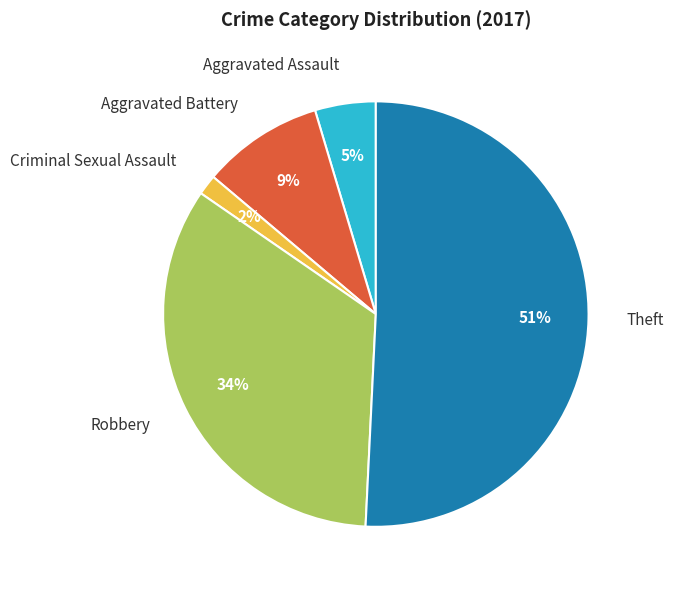

Is the sum of Criminal Sexual Assault and Aggravated Battery greater than half?

No